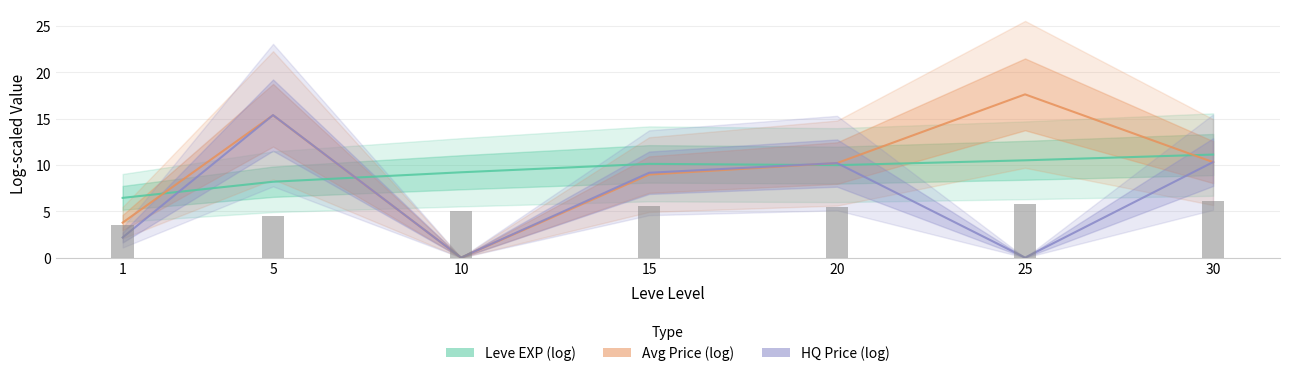

Rank the categories by Avg Price (log) value from lowest to highest.

10, 1, 15, 20, 30, 5, 25